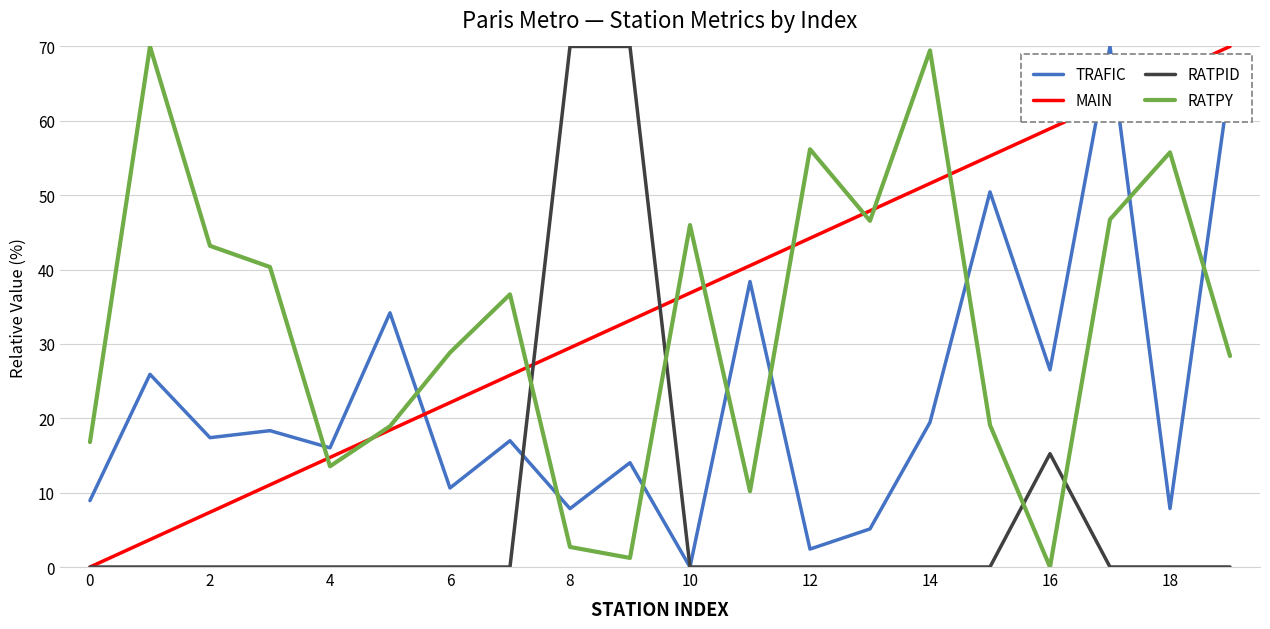

What is the maximum value shown in the chart?

70.0